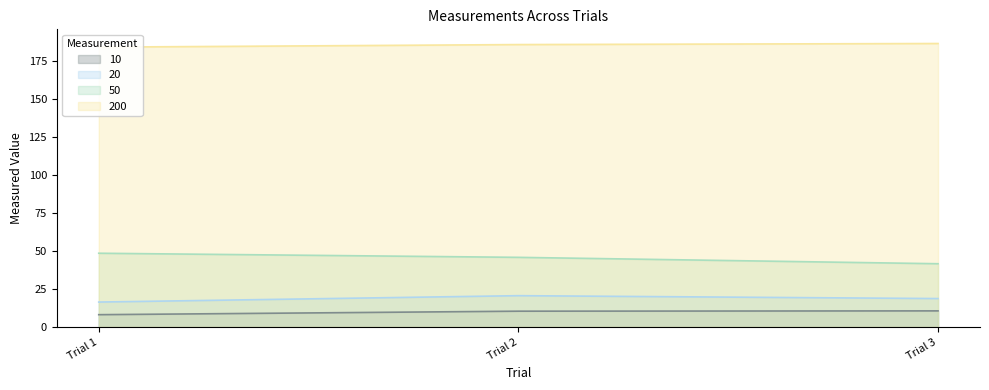

What is the minimum value shown in the chart?

8.1